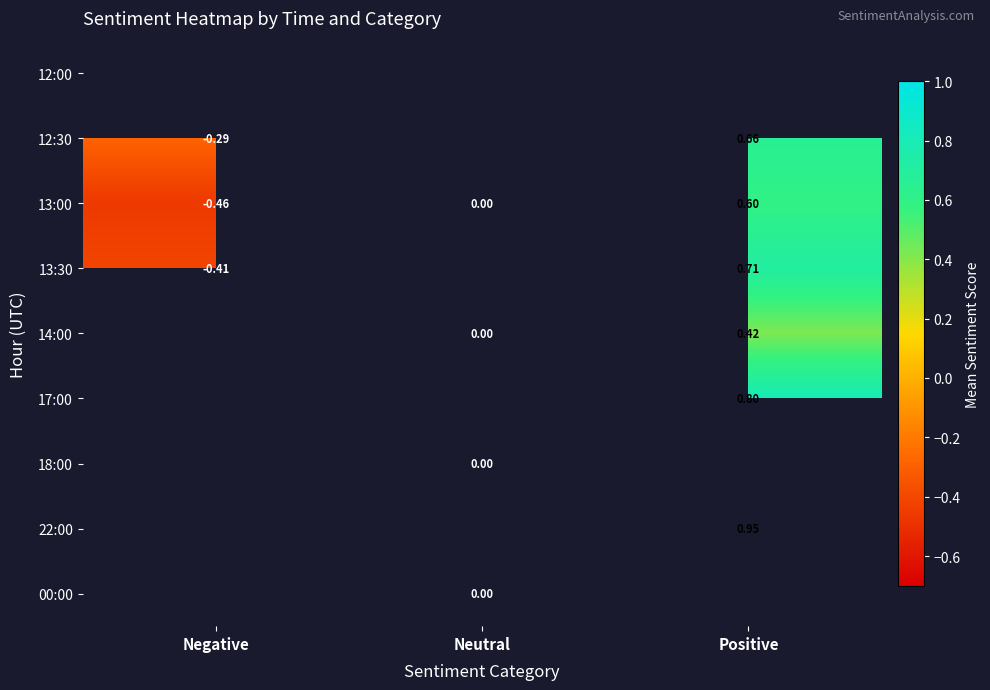

Rank the categories by 13:00 value from lowest to highest.

Negative, Neutral, Positive